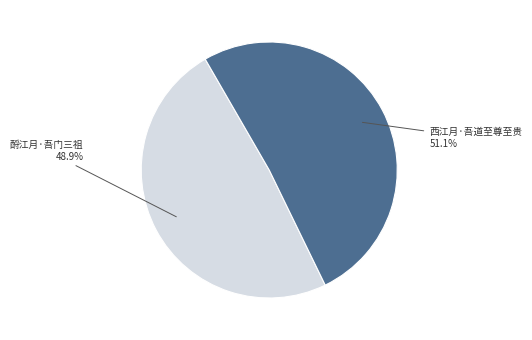

Is there any slice that represents more than half of the pie?

Yes